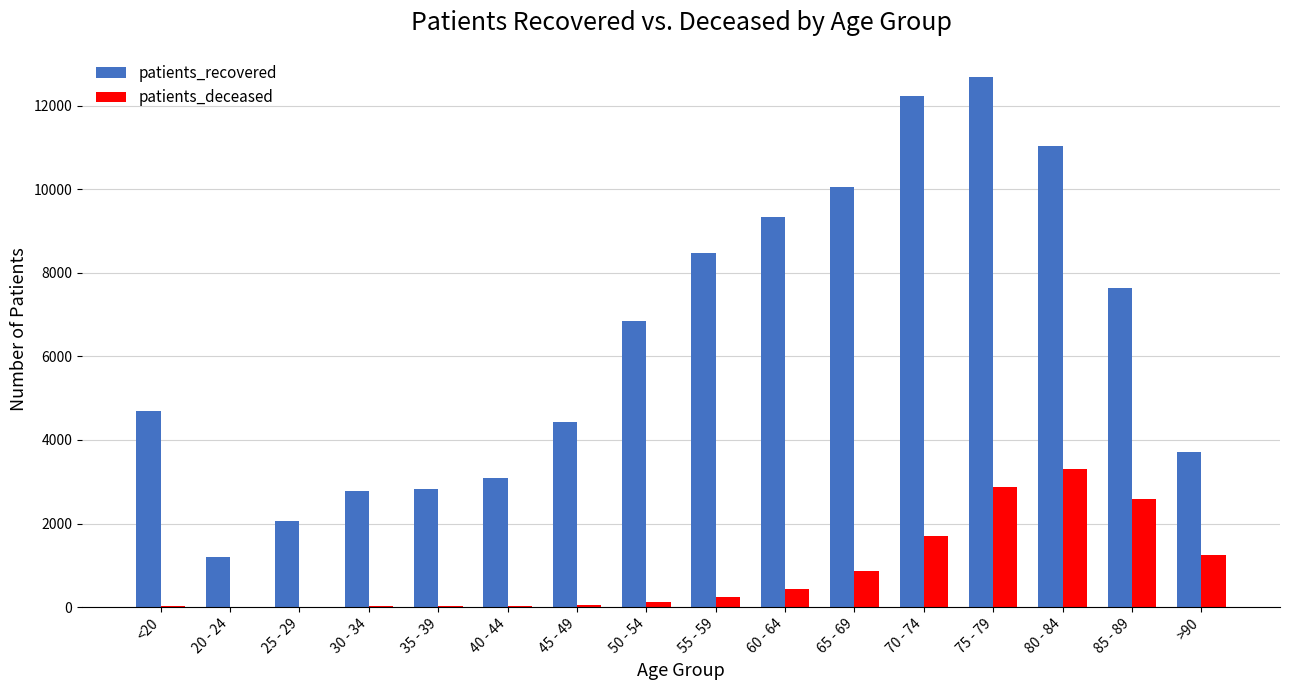

True or false: patients_deceased has a value of 18 at 35 - 39.

True